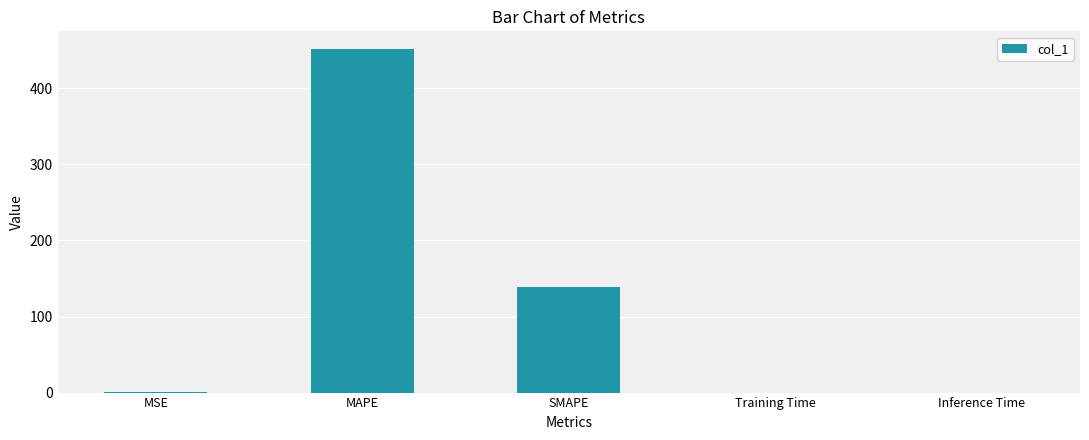

Which has a higher value, MSE or MAPE?

MAPE